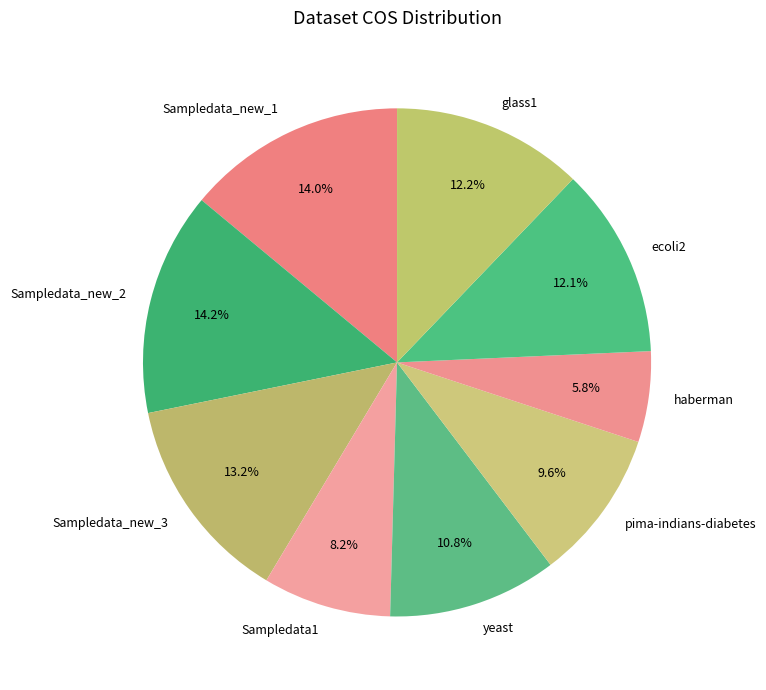

What portion of the pie excludes ecoli2?

87.9%